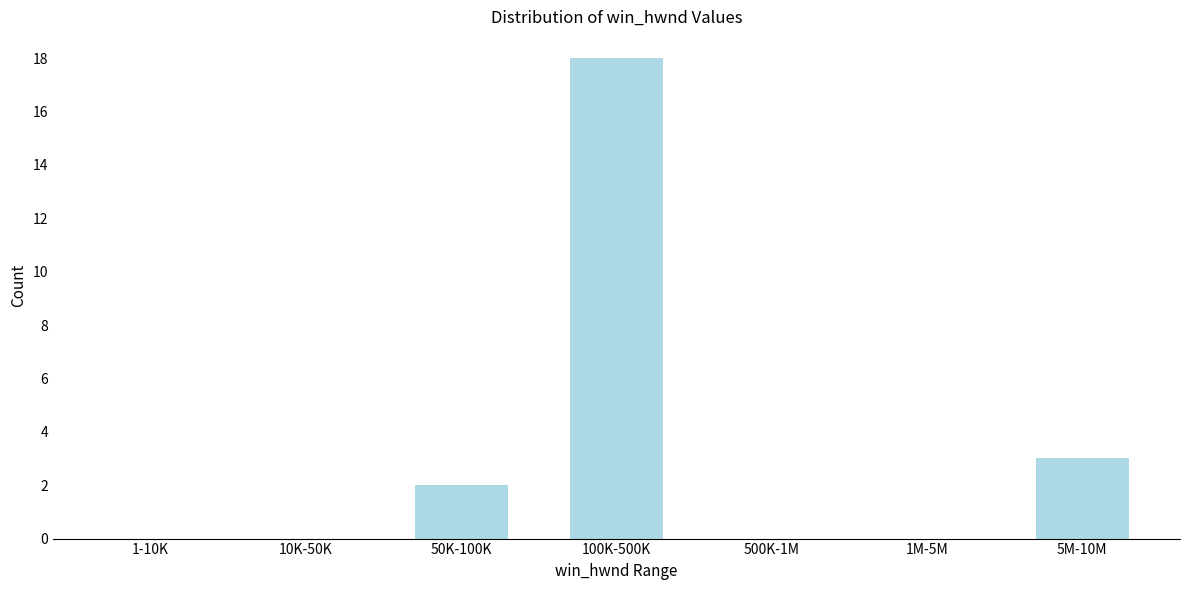

Reading left to right, transcribe all the data shown in this chart.

1-10K=0	10K-50K=0	50K-100K=2	100K-500K=18	500K-1M=0	1M-5M=0	5M-10M=3